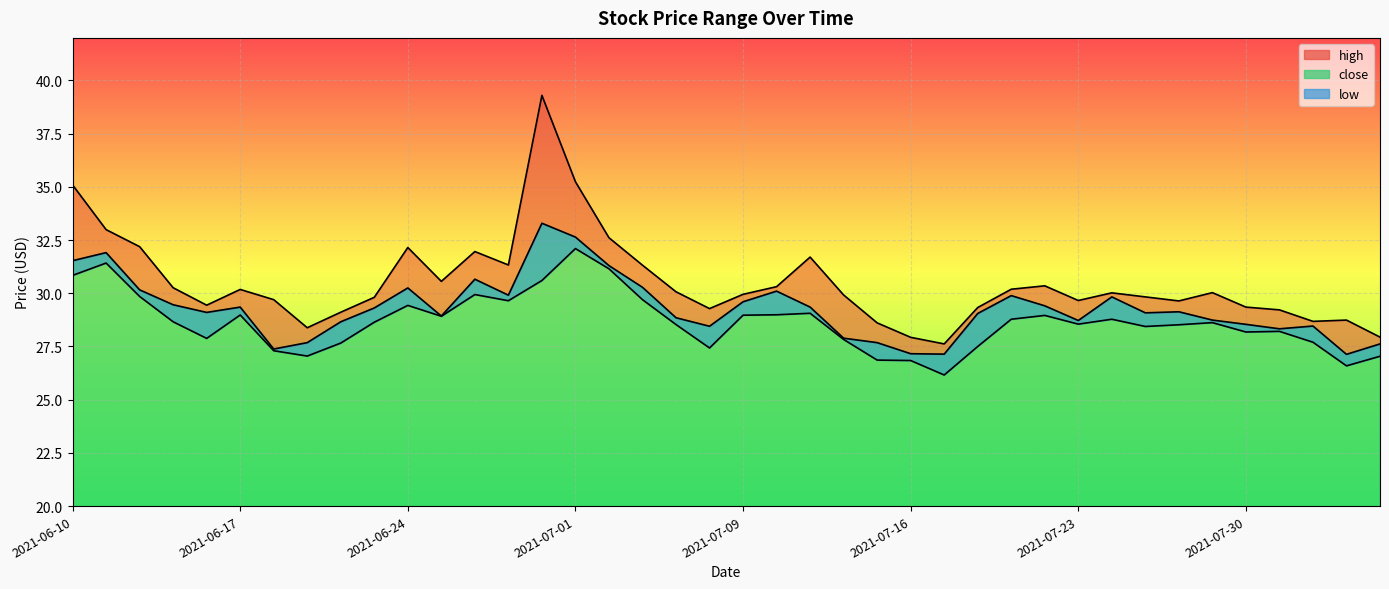

What is the sum of all high values?

1220.0